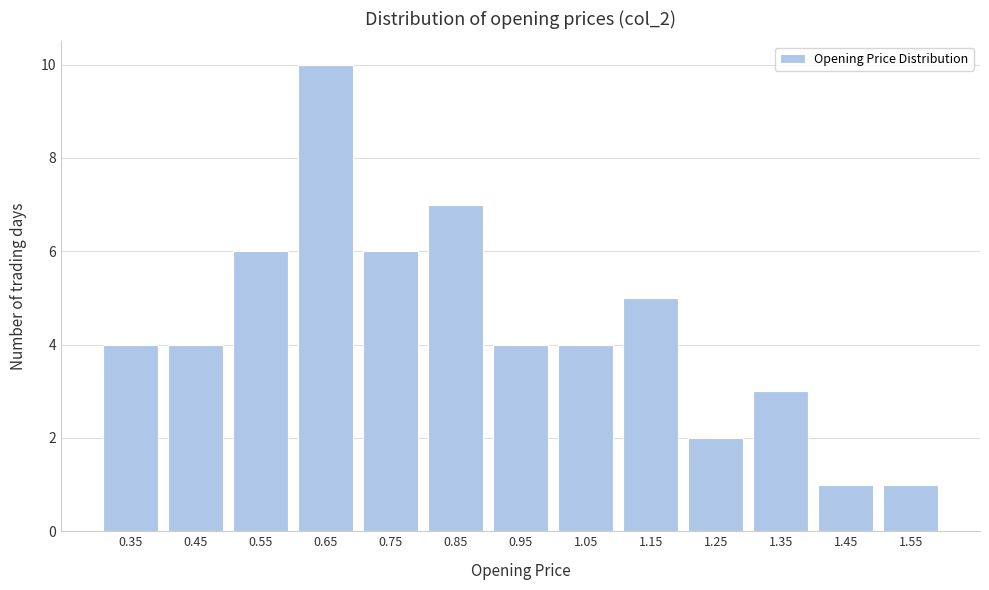

Reading right to left, list all the values displayed in this chart.

1	1	3	2	5	4	4	7	6	10	6	4	4